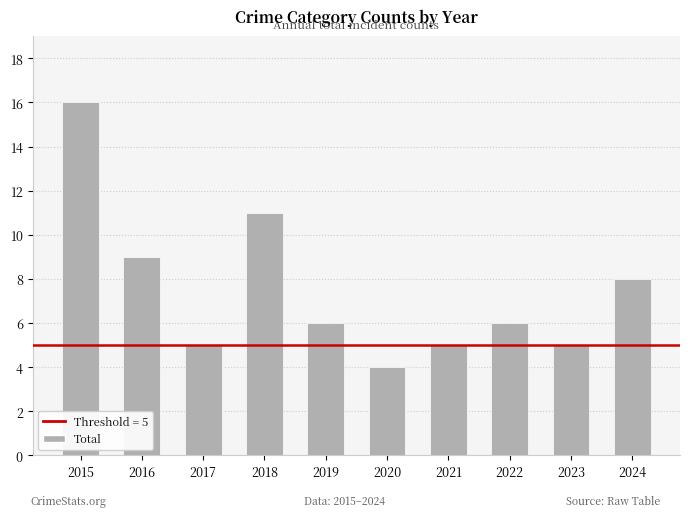

What is the difference between the values at 2024 and 2023?

3